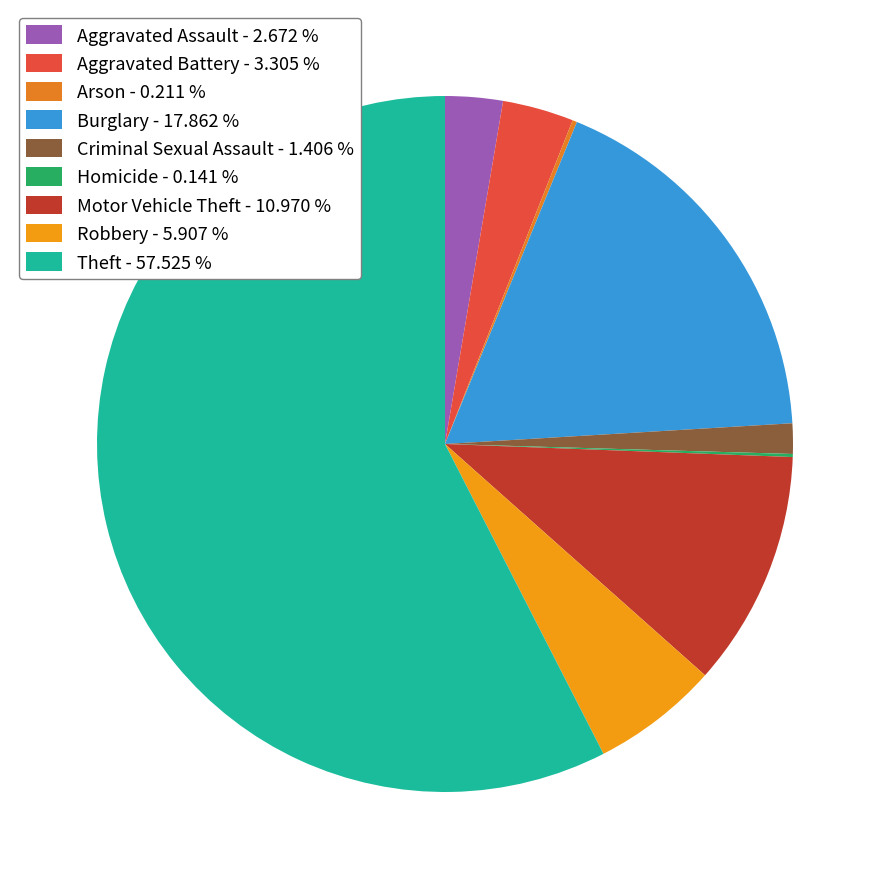

Combined, do Robbery and Aggravated Assault account for over 50%?

No